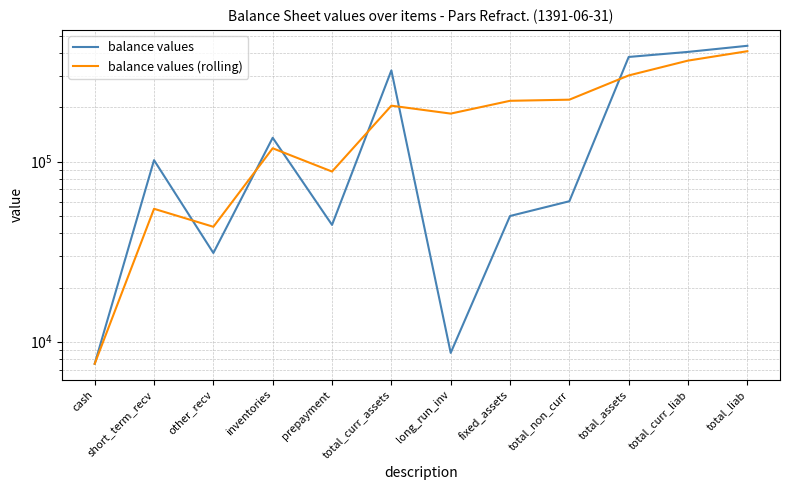

What is the label of the 5th point from the left?

prepayment